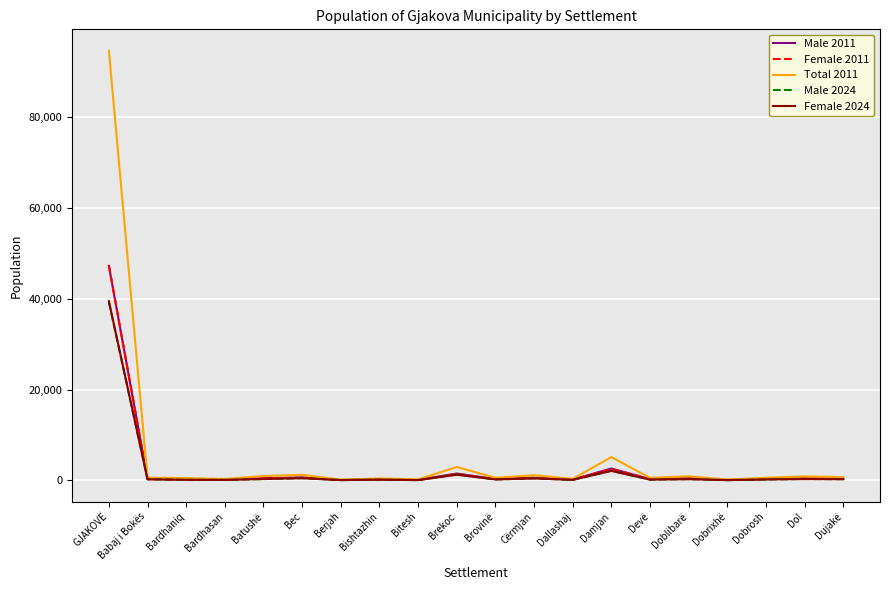

The value of Total 2011 at Babaj i Bokës is 595. True or false?

True